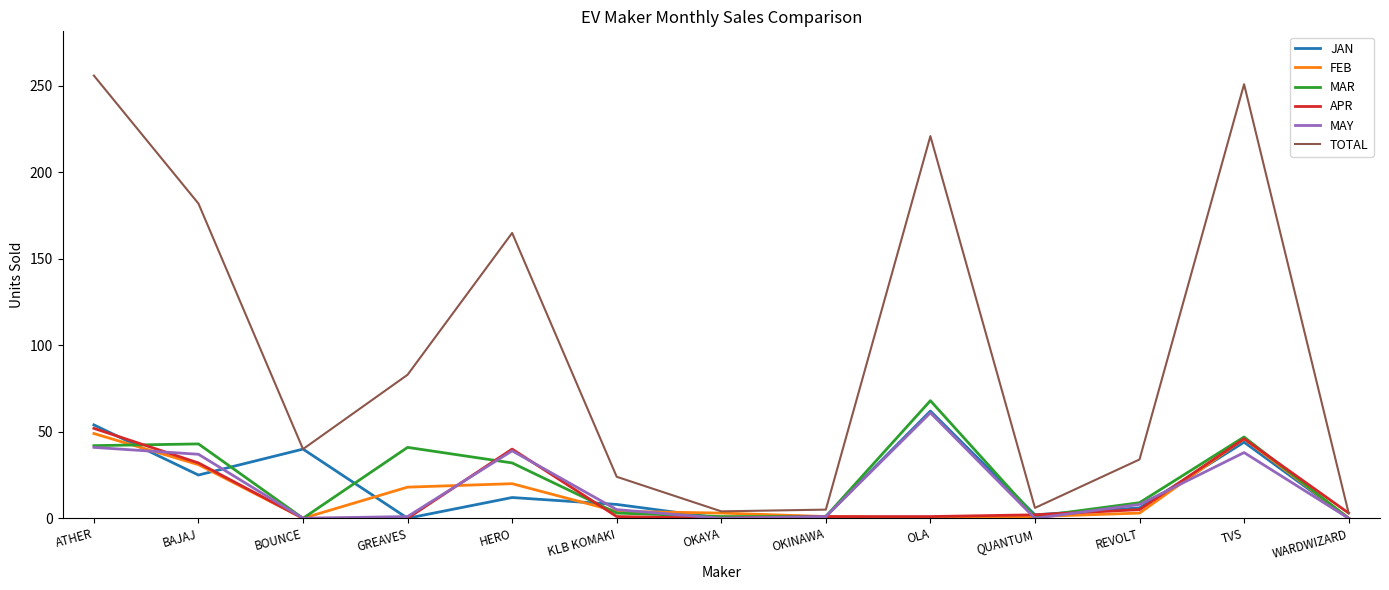

Which series changed the most between OLA and REVOLT?

TOTAL